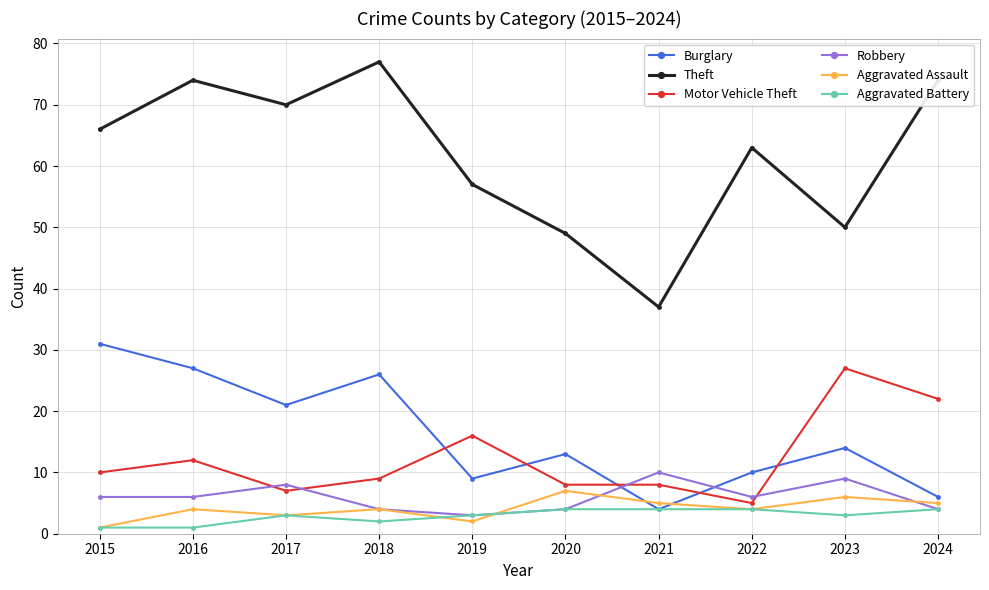

True or false: Motor Vehicle Theft and Aggravated Assault intersect in this chart.

False